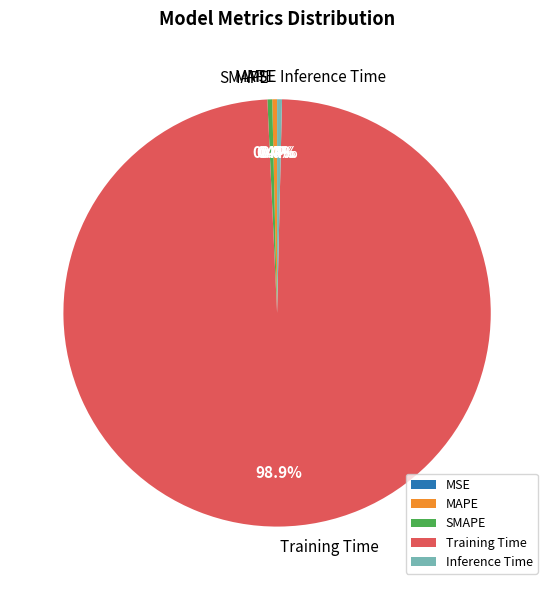

To the nearest percent, what is the average slice percentage?

20%